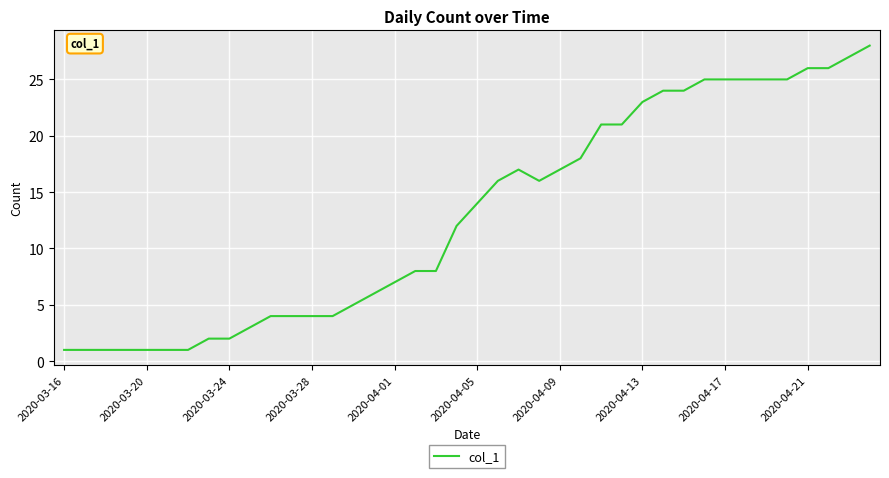

What is the difference between the second highest and second lowest values?

26